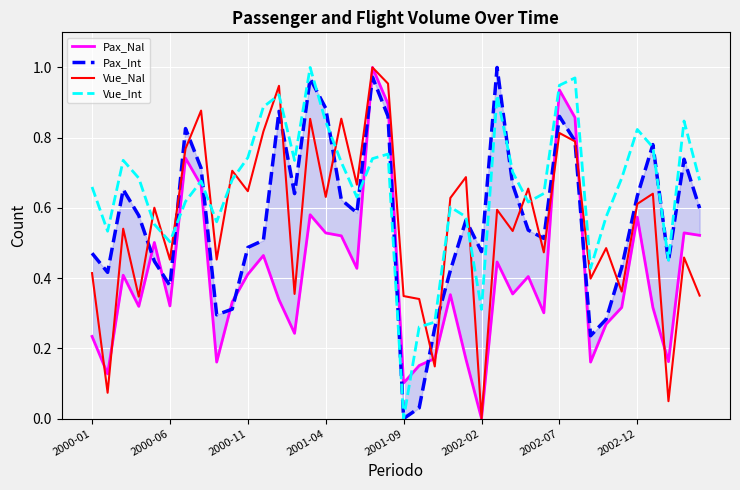

How many lines are shown in the chart?

4